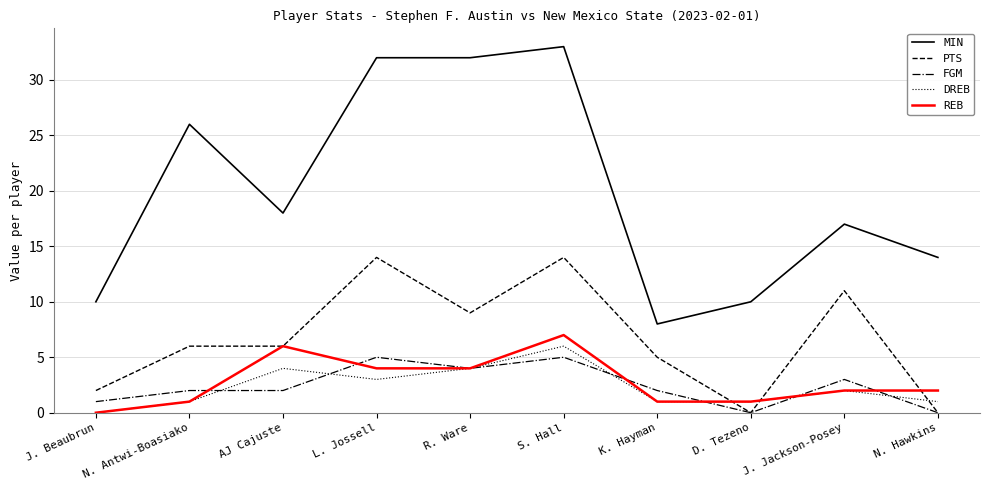

Reading right to left, extract all data points from this chart.

MIN: 14	17	10	8	33	32	32	18	26	10
PTS: 0	11	0	5	14	9	14	6	6	2
FGM: 0	3	0	2	5	4	5	2	2	1
DREB: 1	2	1	1	6	4	3	4	1	0
REB: 2	2	1	1	7	4	4	6	1	0